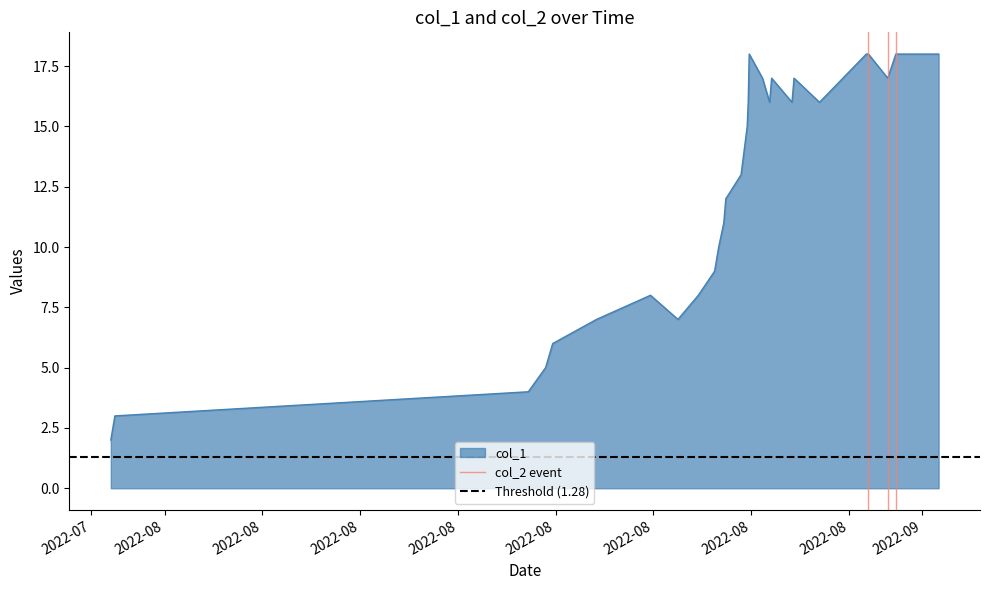

What is the highest value of the col_1 series?

18